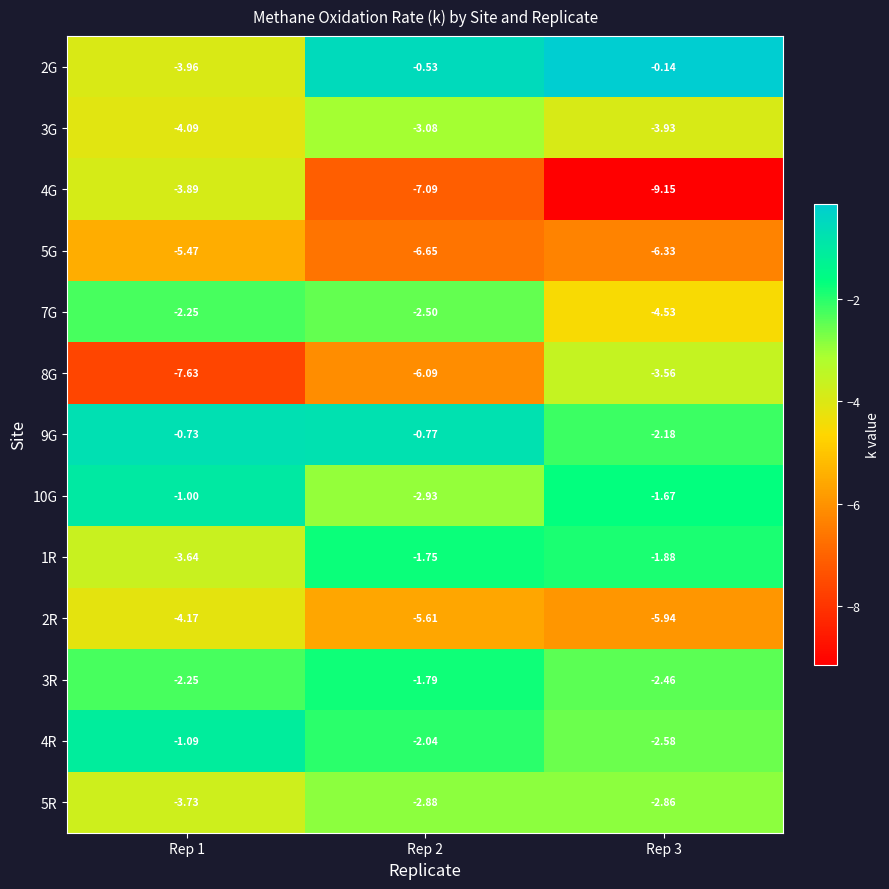

Is the value of 5G at Rep 2 greater than the value of 10G at Rep 1?

No